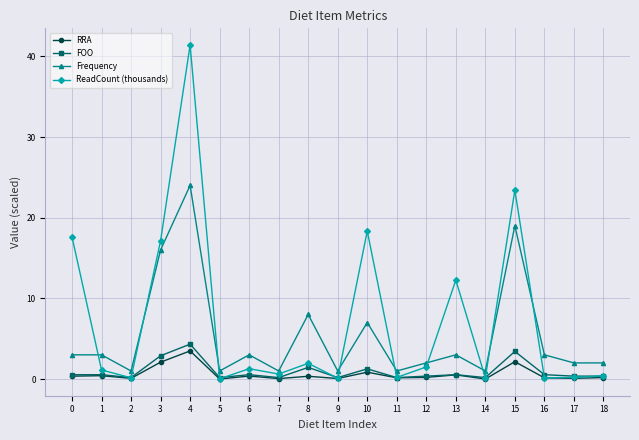

What is the greatest value displayed?

41.4